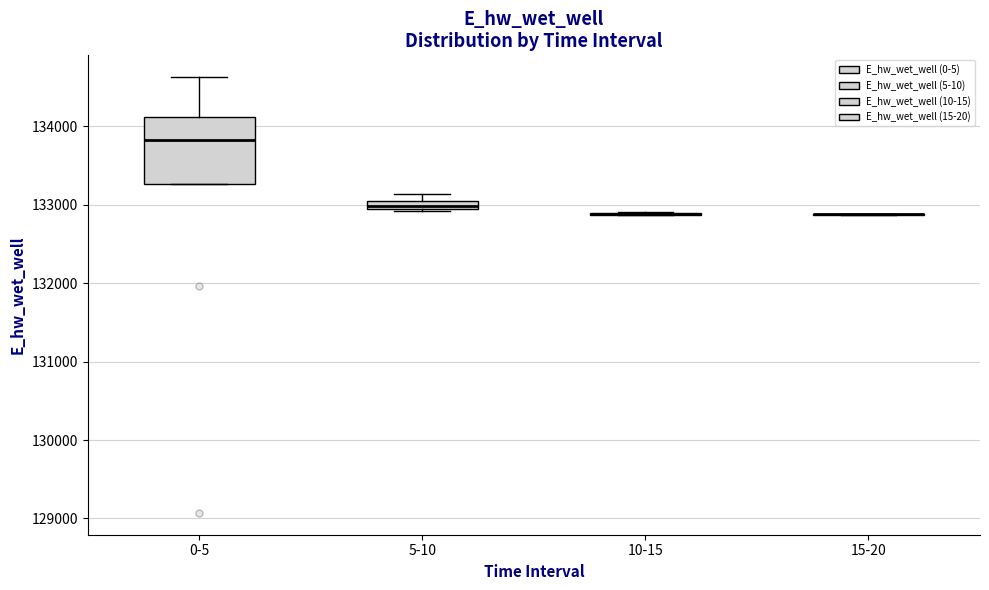

Where is the lower edge of the box for 5-10 on the y-axis? The values are not printed on the chart, so give them approximately, as read against the axis.

132900